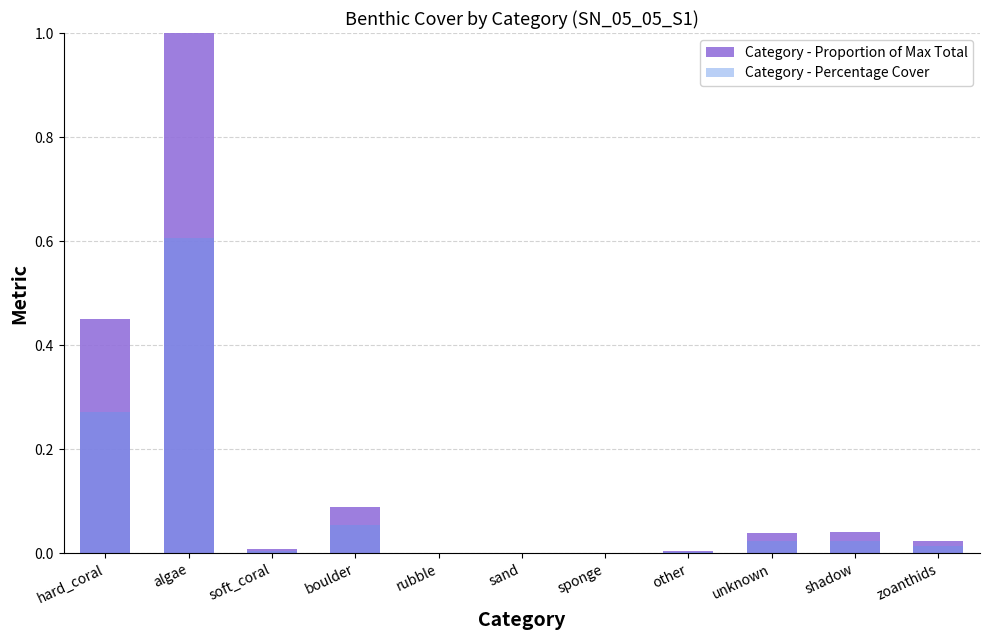

Reading left to right, list all the values displayed in this chart.

Category - Proportion of Max Total: 0.4	1.0	0.0	0.1	0.0	0.0	0.0	0.0	0.0	0.0	0.0
Category - Percentage Cover: 0.3	0.6	0.0	0.1	0.0	0.0	0.0	0.0	0.0	0.0	0.0